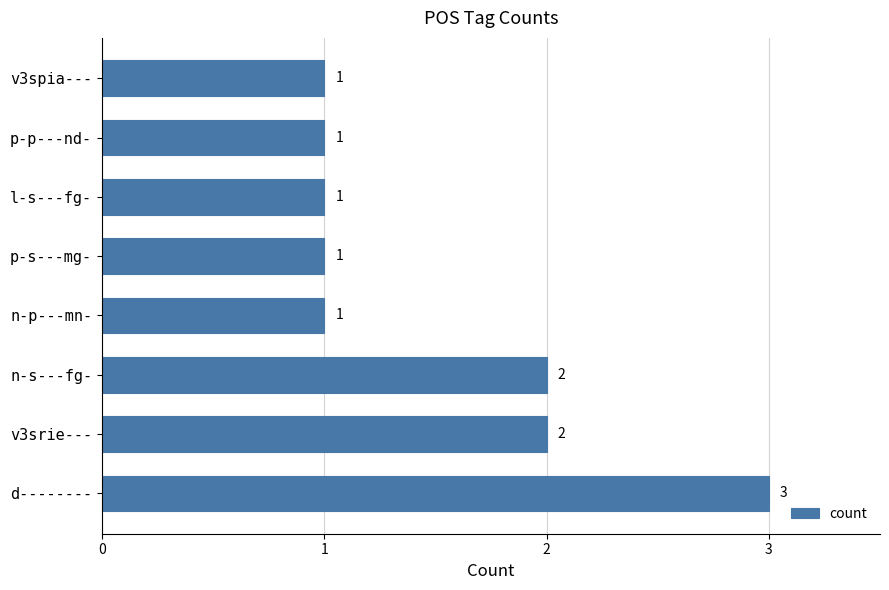

What is the maximum value shown in the chart?

3